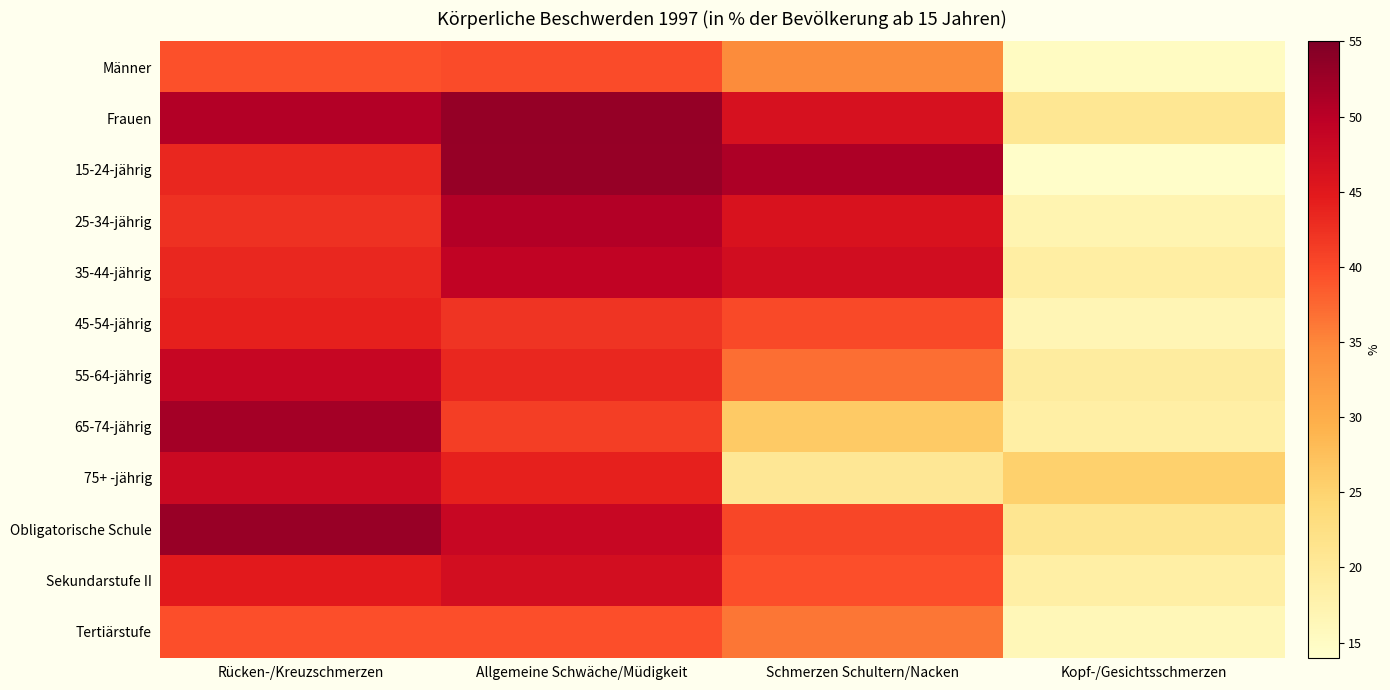

At which category is the sum across all series the highest?

Allgemeine Schwäche/Müdigkeit